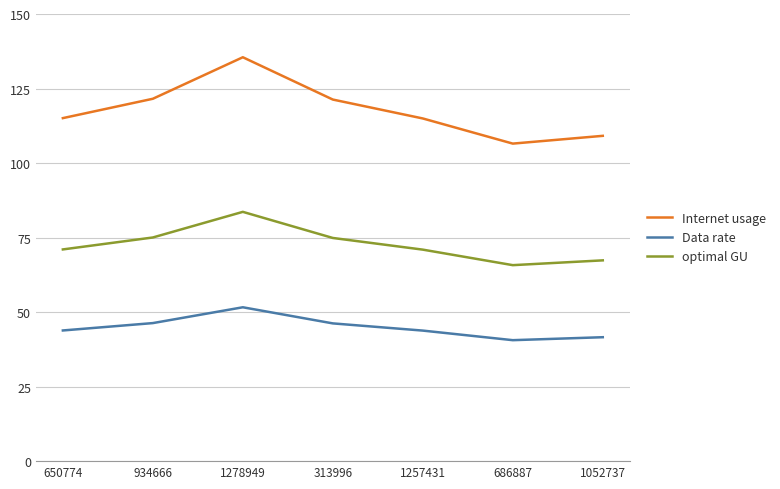

How many interior local peaks does the Data rate series have?

1